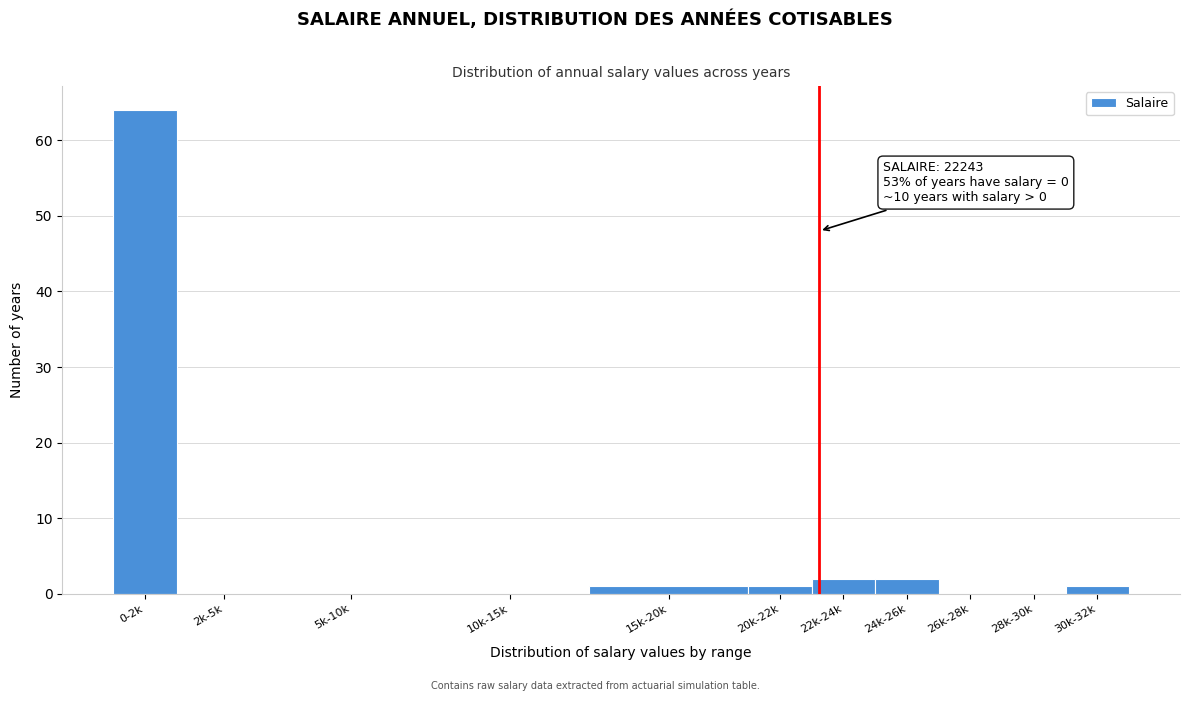

Reading right to left, what are all the values shown in this chart?

30k-32k=1	28k-30k=0	26k-28k=0	24k-26k=2	22k-24k=2	20k-22k=1	15k-20k=1	10k-15k=0	5k-10k=0	2k-5k=0	0-2k=64